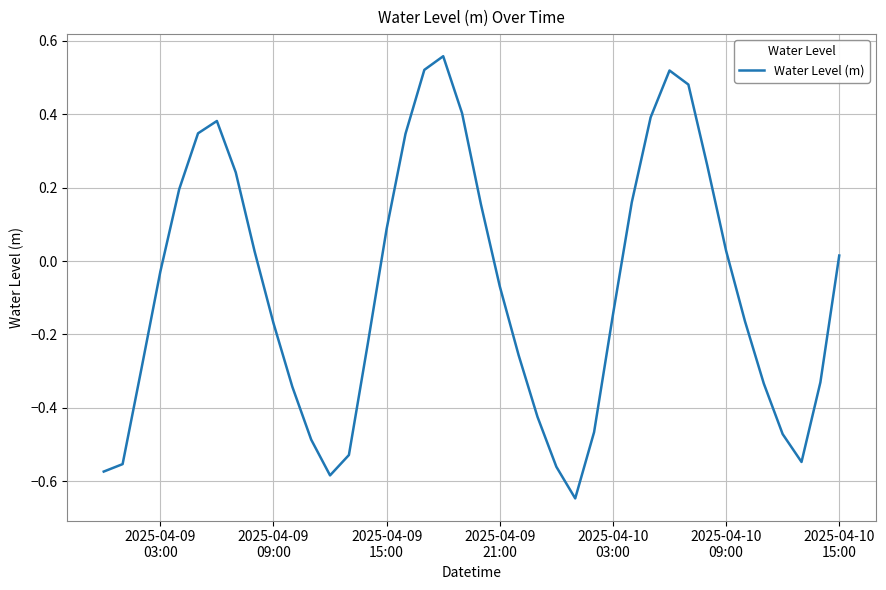

What is the difference between the maximum and minimum values?

1.2